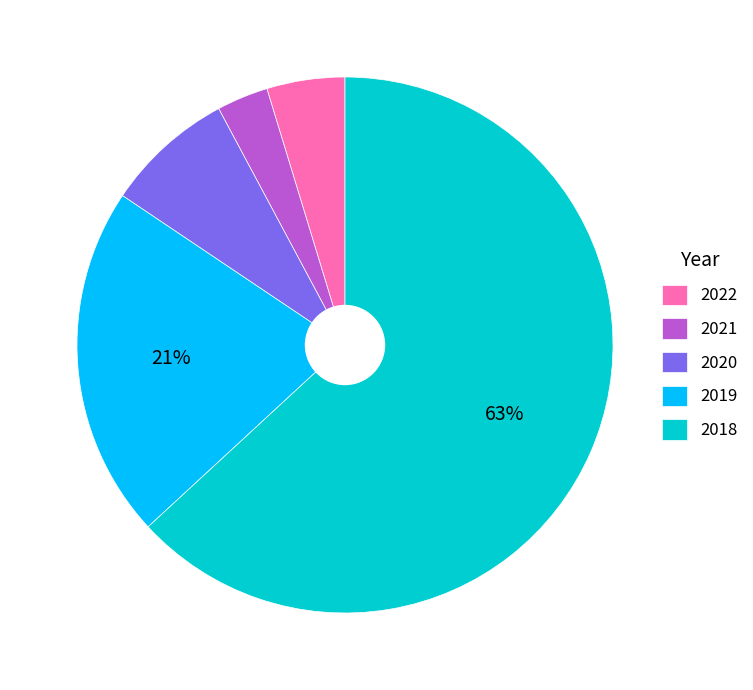

Which slice is the largest?

2018